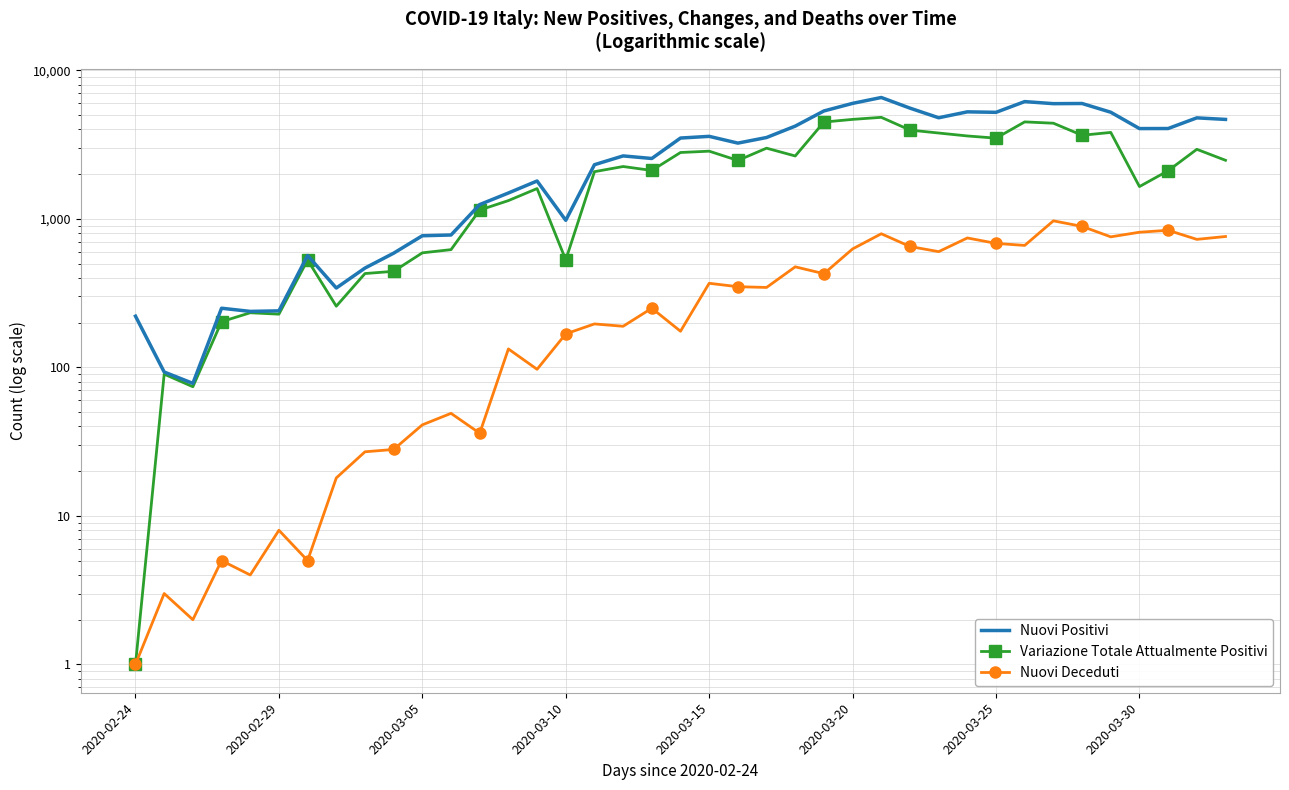

What position from the left is 34?

35